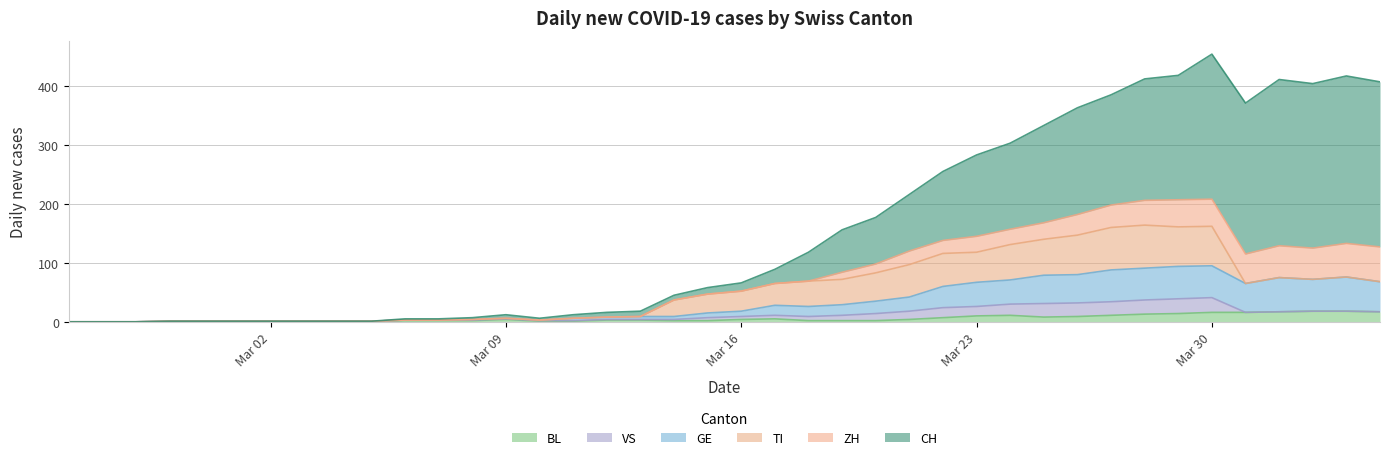

What position from the right is 2020-02-27?

38